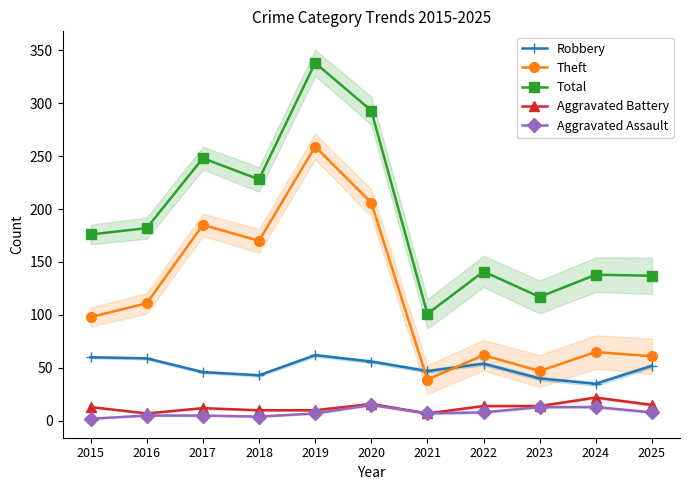

Rank the categories by Robbery value from lowest to highest.

2024, 2023, 2018, 2017, 2021, 2025, 2022, 2020, 2016, 2015, 2019